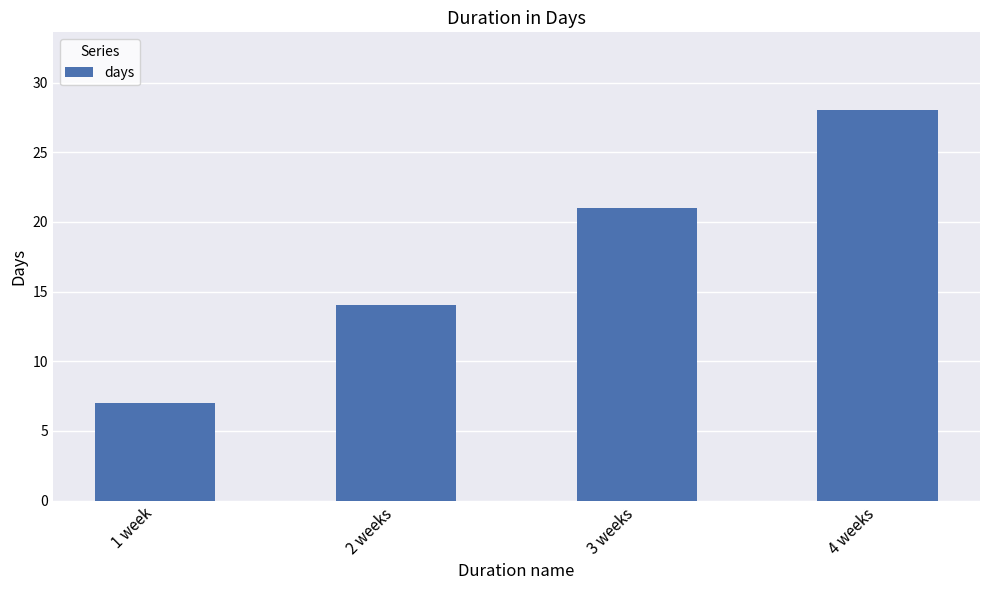

Where is the data nearest to the value 17?

2 weeks